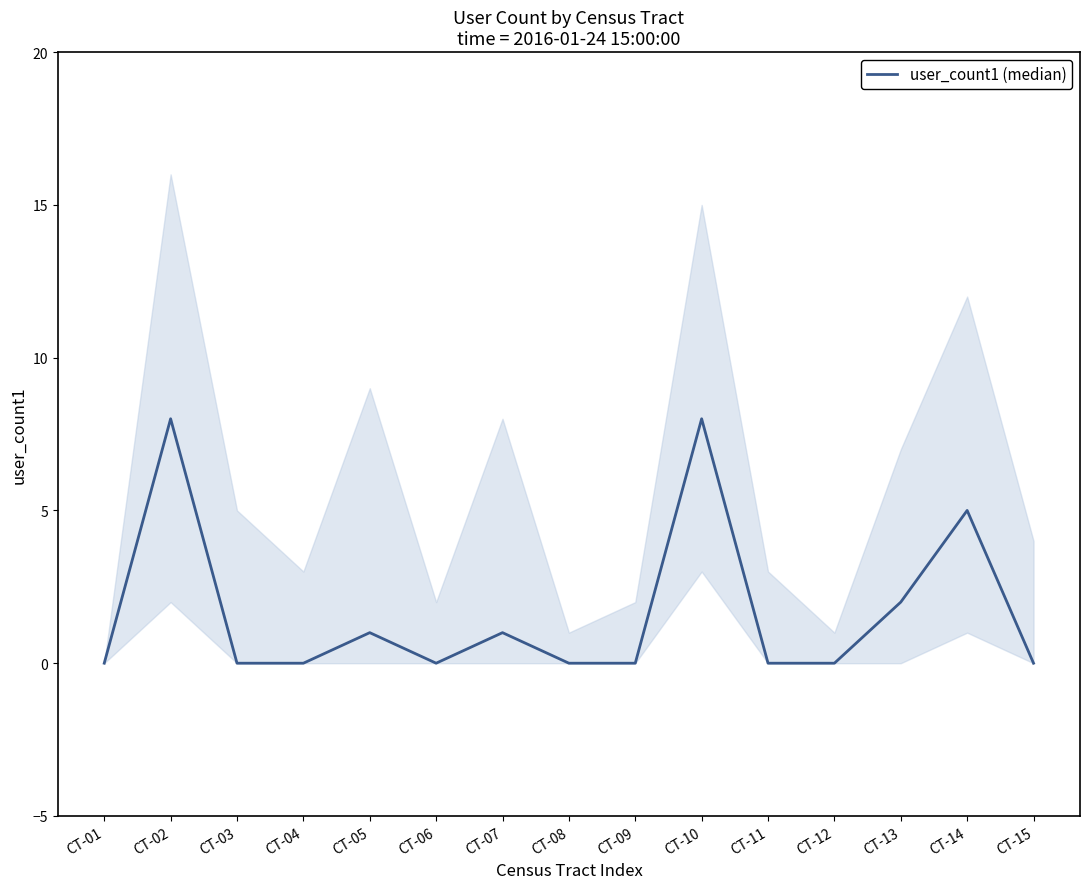

At which category does the data reach its first local valley?

CT-06